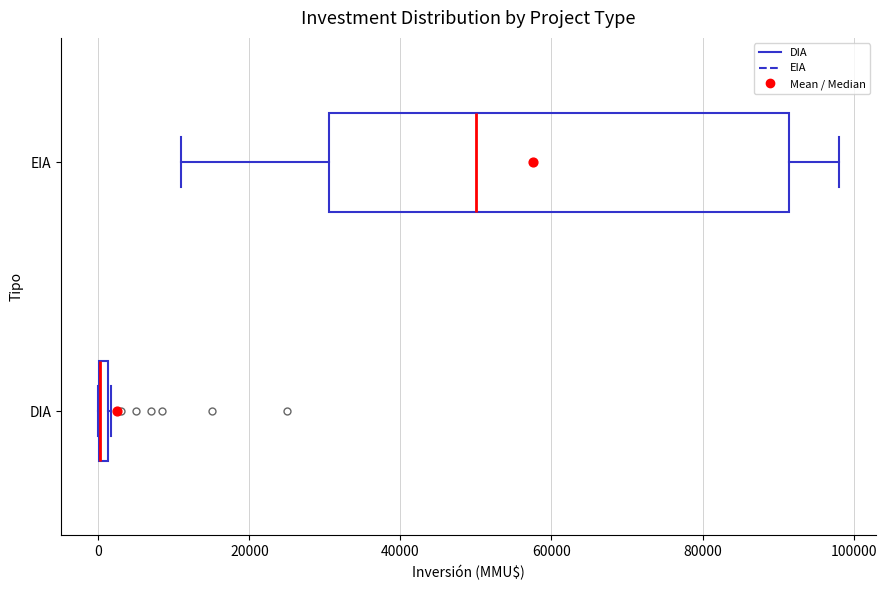

Comparing the boxes themselves (not the whiskers), which one is the widest?

EIA